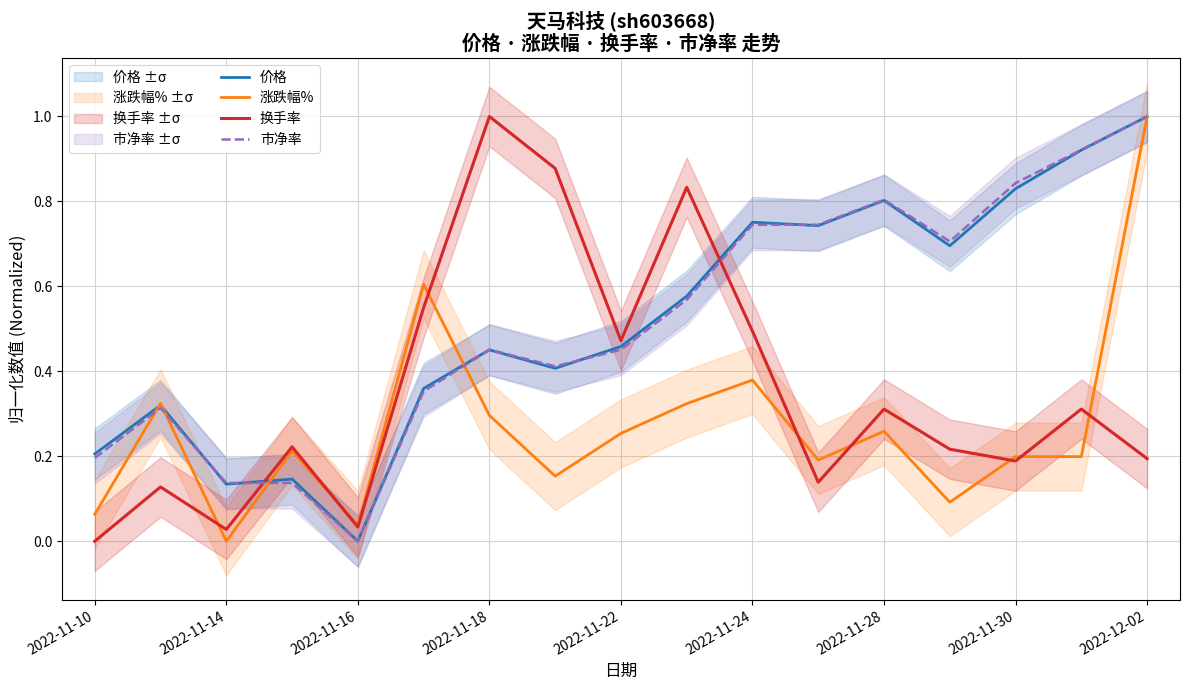

What is the difference between the maximum and second lowest values in the 市净率 series?

0.9